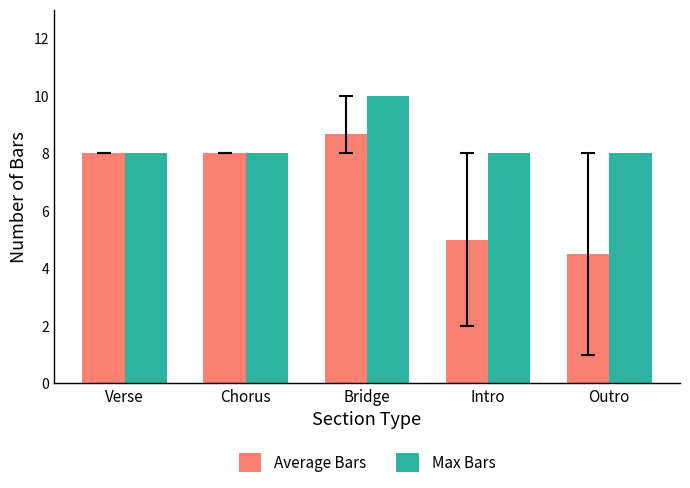

Reading left to right, what are all the values shown in this chart?

Average Bars: 8.0	8.0	8.7	5.0	4.5
Max Bars: 8.0	8.0	10.0	8.0	8.0